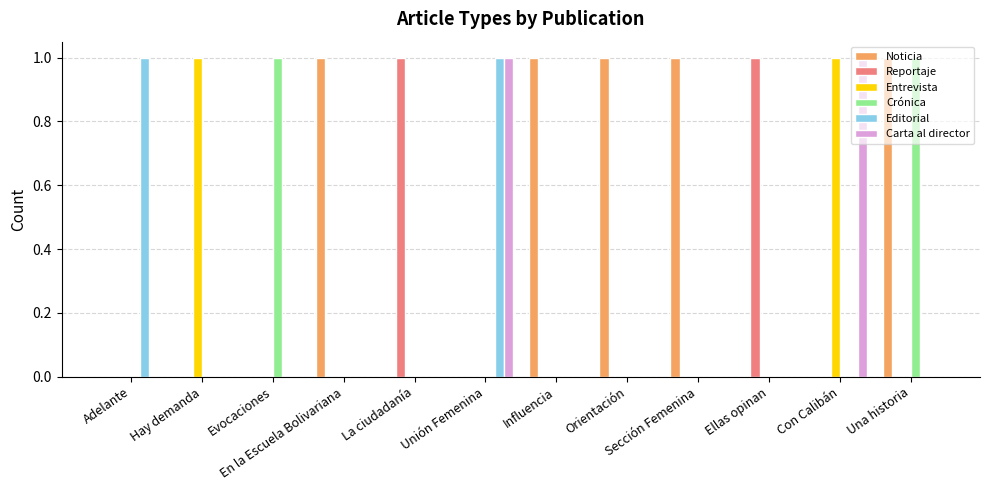

Which series has the largest total across all categories?

Noticia